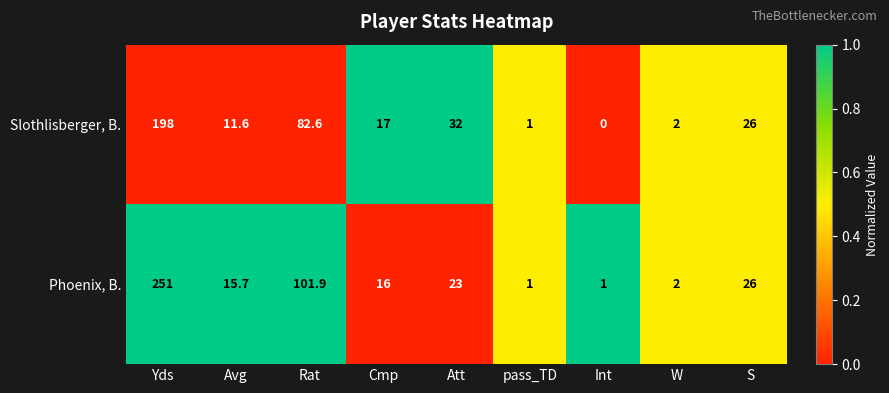

Rank the series by their maximum value, from lowest to highest.

Slothlisberger, B., Phoenix, B.